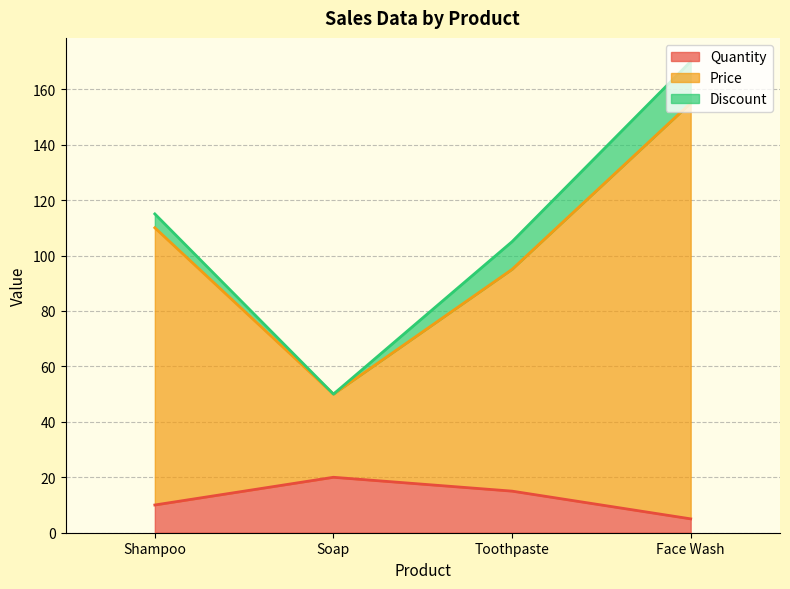

List the labels in order of Quantity value, smallest first.

Face Wash, Shampoo, Toothpaste, Soap